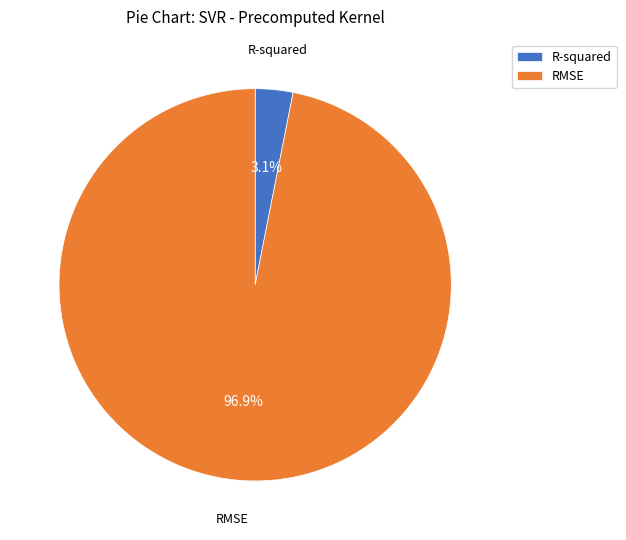

How many slices are in this pie chart?

2